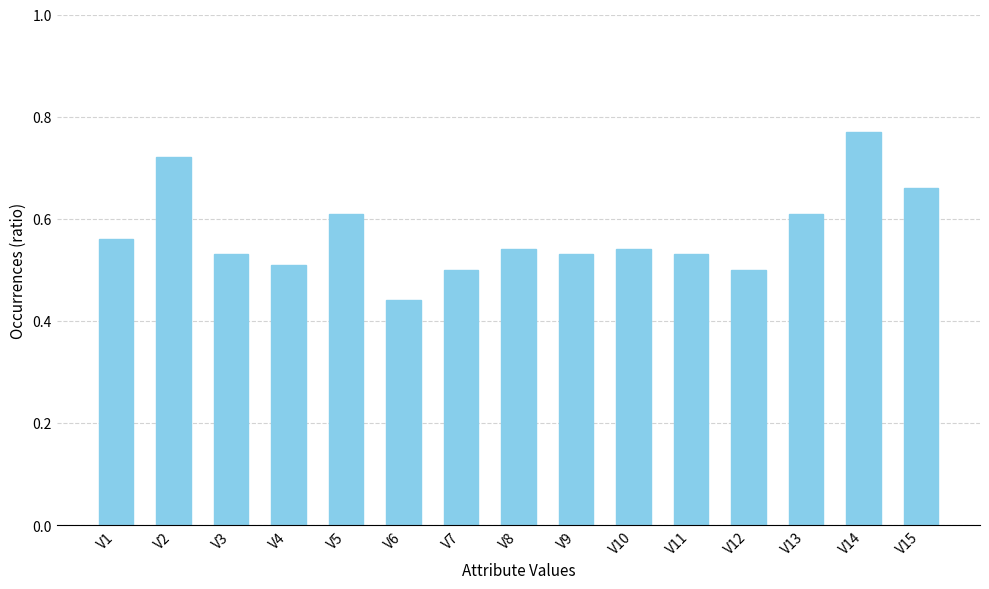

What is the difference between the second highest and second lowest values?

0.2